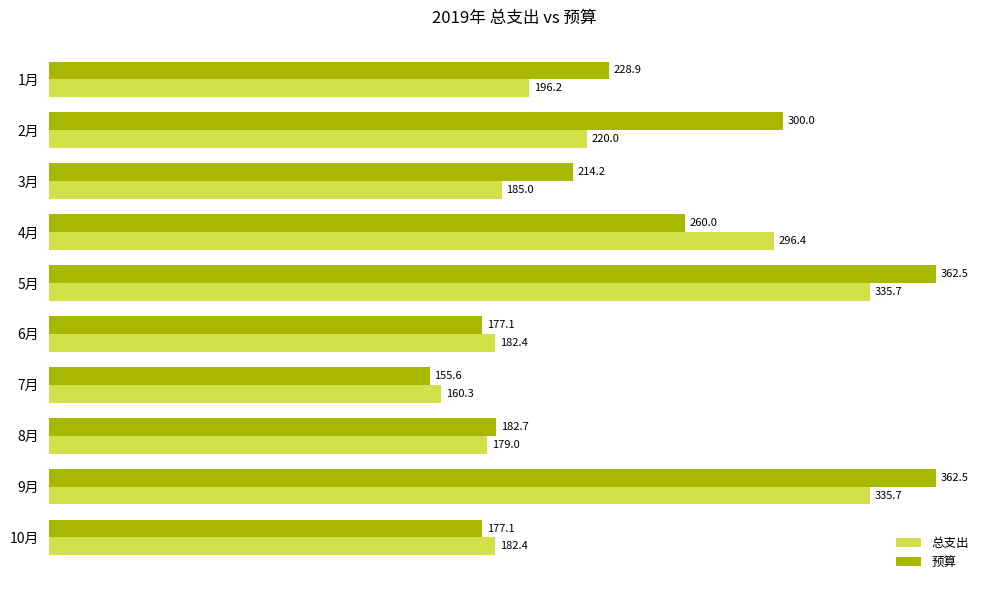

What is the average value of the 总支出 series?

227.3